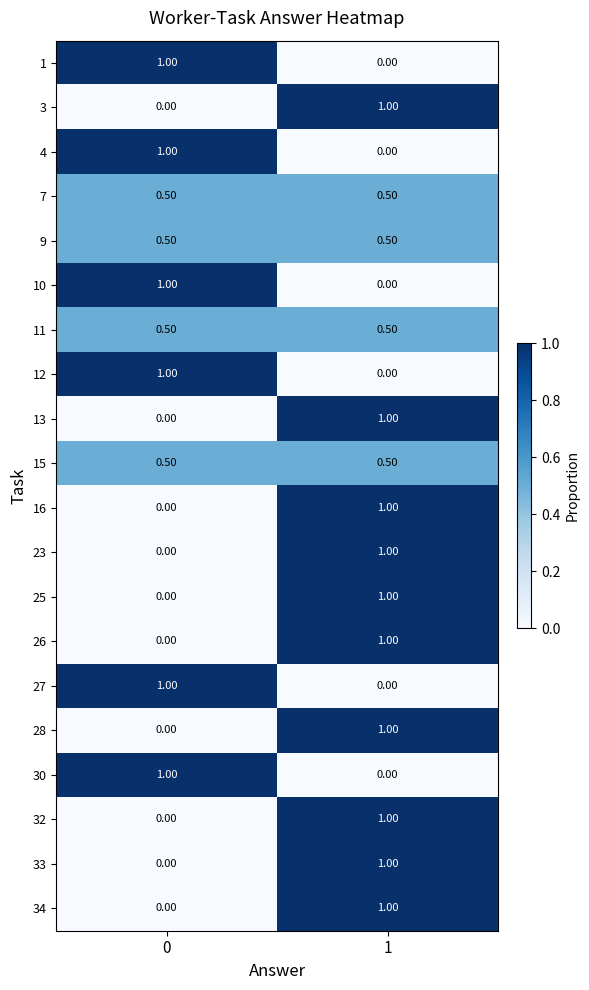

What is the total value across all series at 0?

8.0